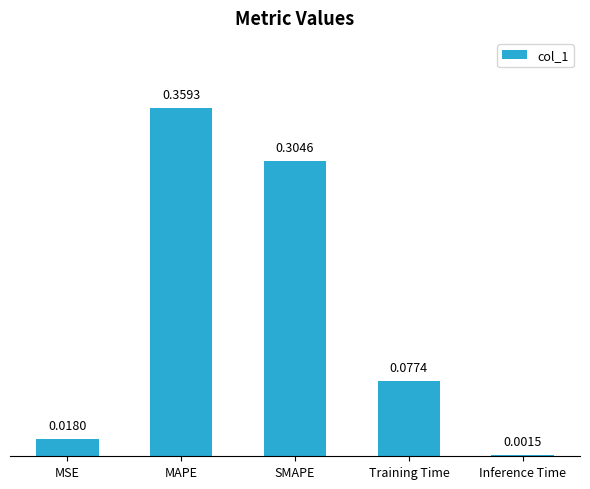

List the labels in order of value, largest first.

MAPE, SMAPE, Training Time, MSE, Inference Time